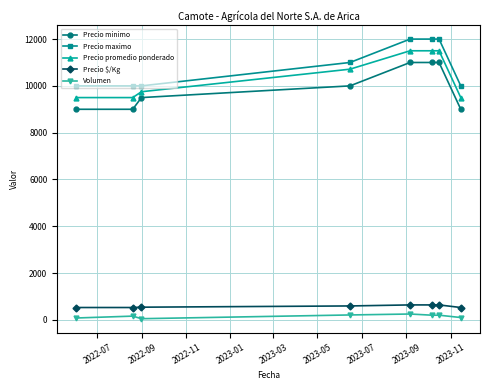

Count the number of categories in the chart.

8